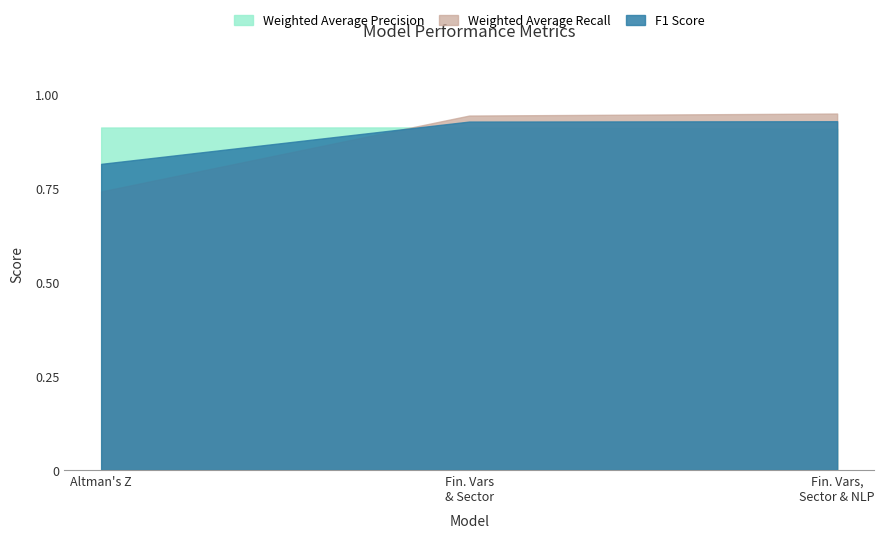

What is the average value?

0.9